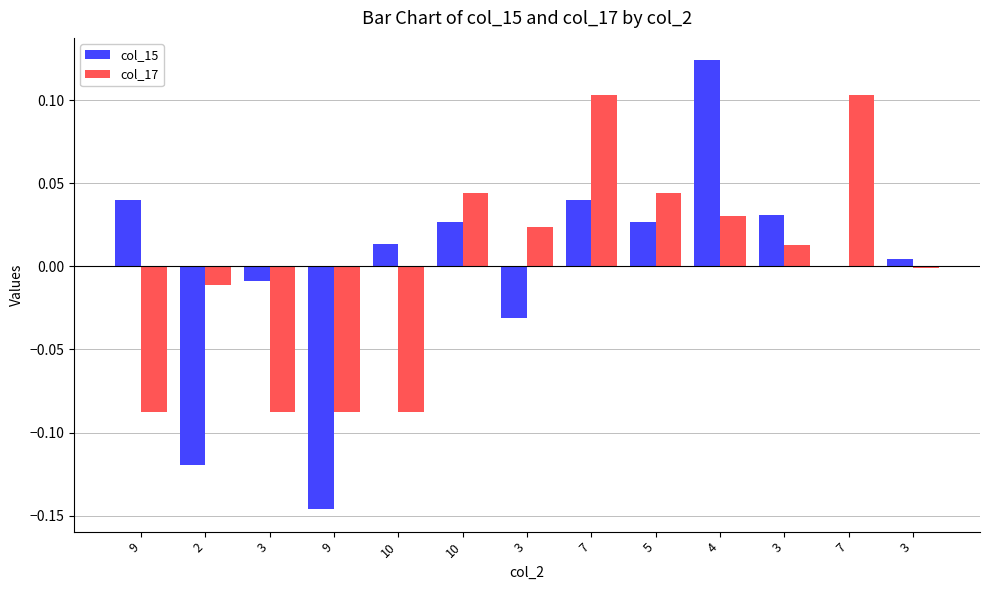

Is the value of col_17 at 3 greater than the value of col_15 at 10?

No